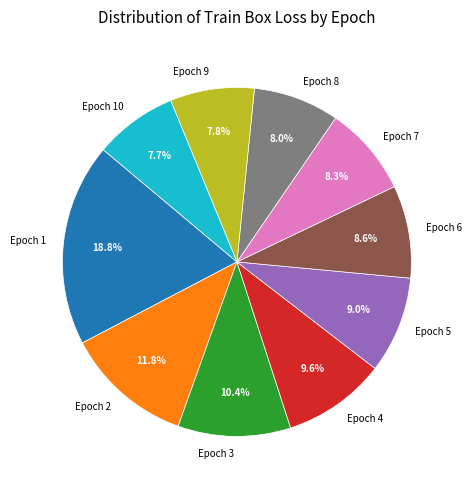

Is there a majority slice in this chart?

No